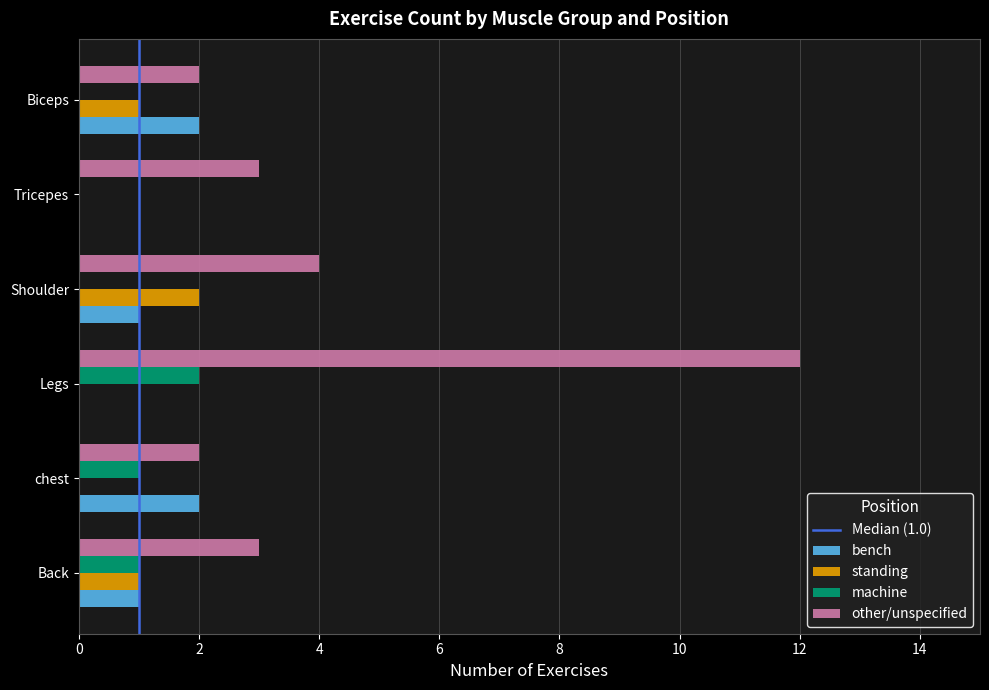

Which series has the largest total across all categories?

other/unspecified